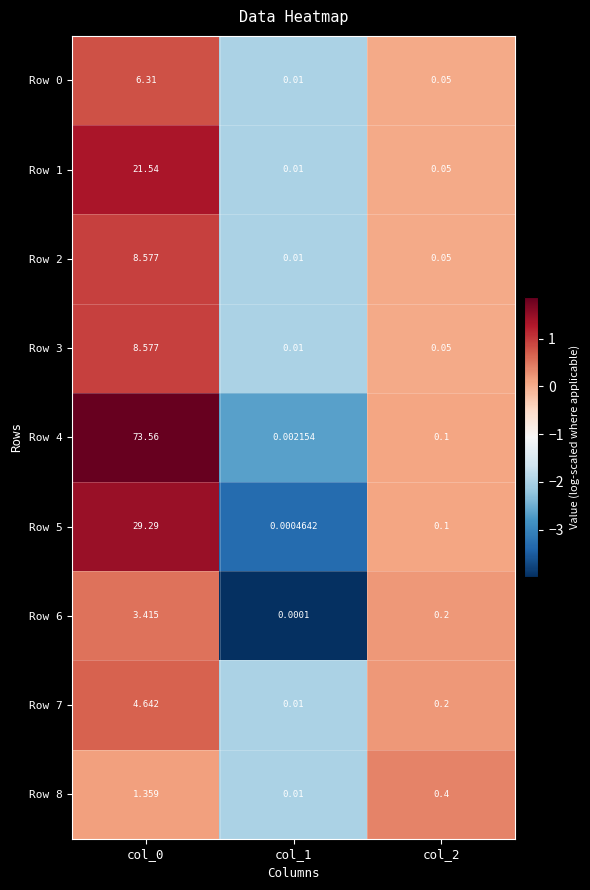

Is the value of Row 6 at col_0 greater than the value of Row 1 at col_1?

Yes